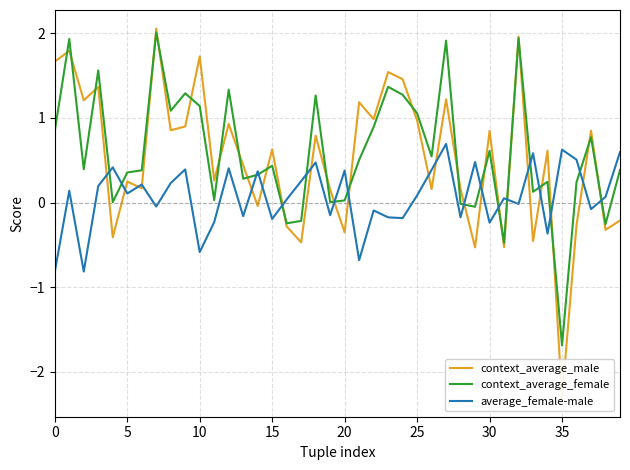

True or false: context_average_male and context_average_female intersect in this chart.

True